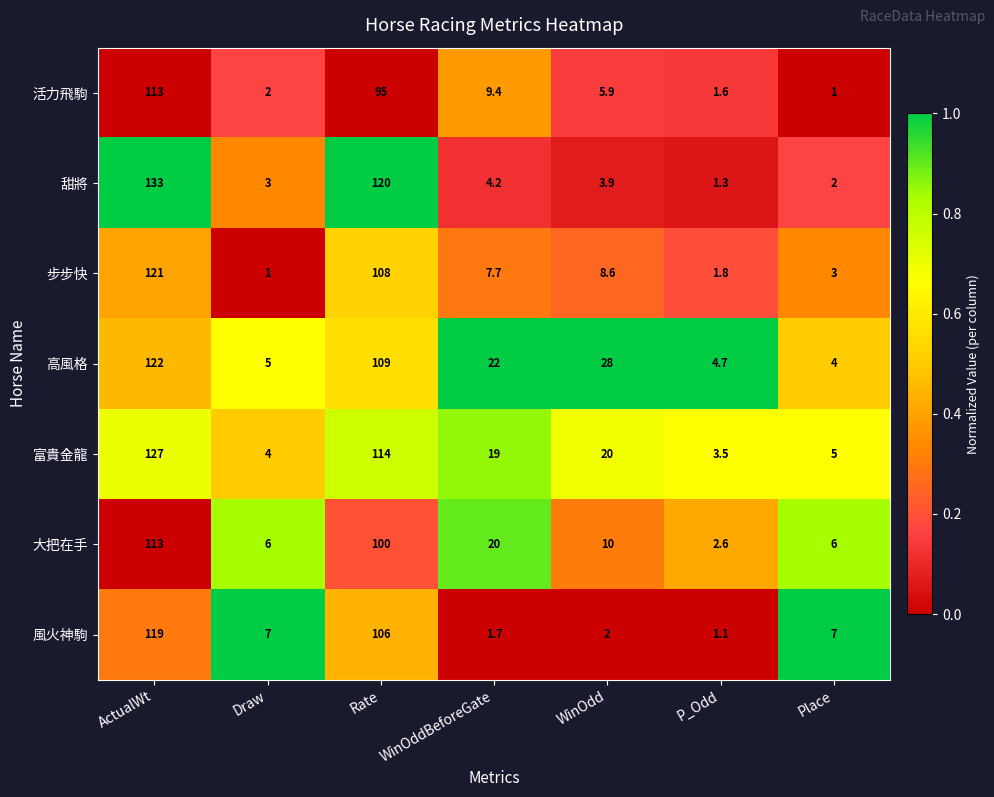

At which category is the sum across all series the highest?

ActualWt